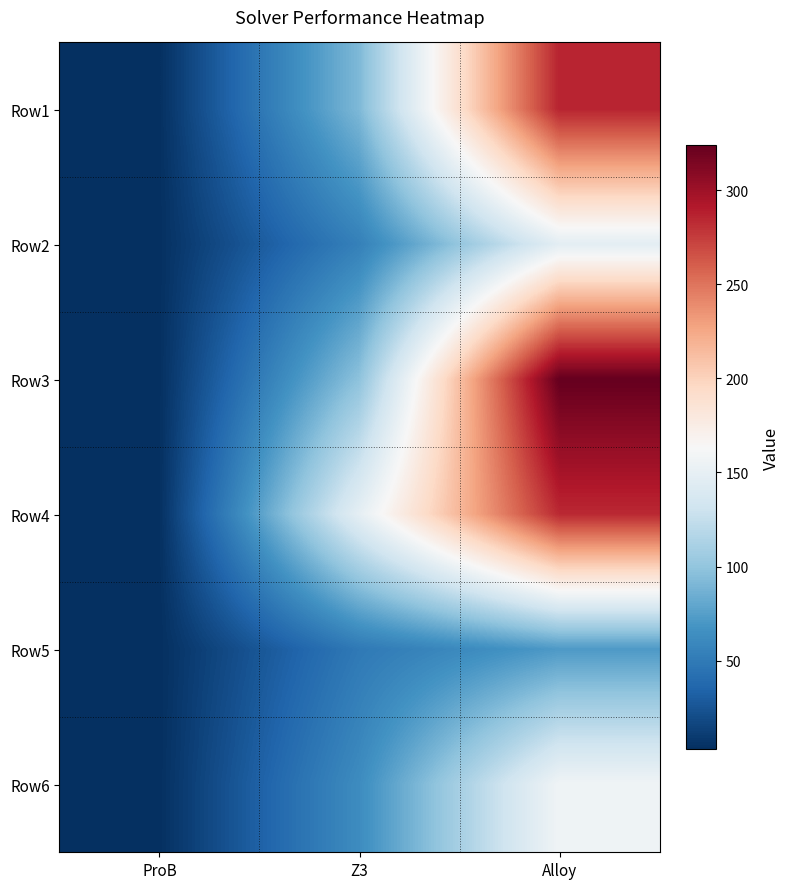

Reading left to right, extract all data points from this chart.

Row1: ProB=3.0	Z3=91.3	Alloy=286.1
Row2: ProB=3.1	Z3=54.3	Alloy=146.8
Row3: ProB=2.9	Z3=97.8	Alloy=323.9
Row4: ProB=2.8	Z3=148.2	Alloy=283.7
Row5: ProB=2.8	Z3=49.2	Alloy=71.8
Row6: ProB=2.9	Z3=62.6	Alloy=156.9